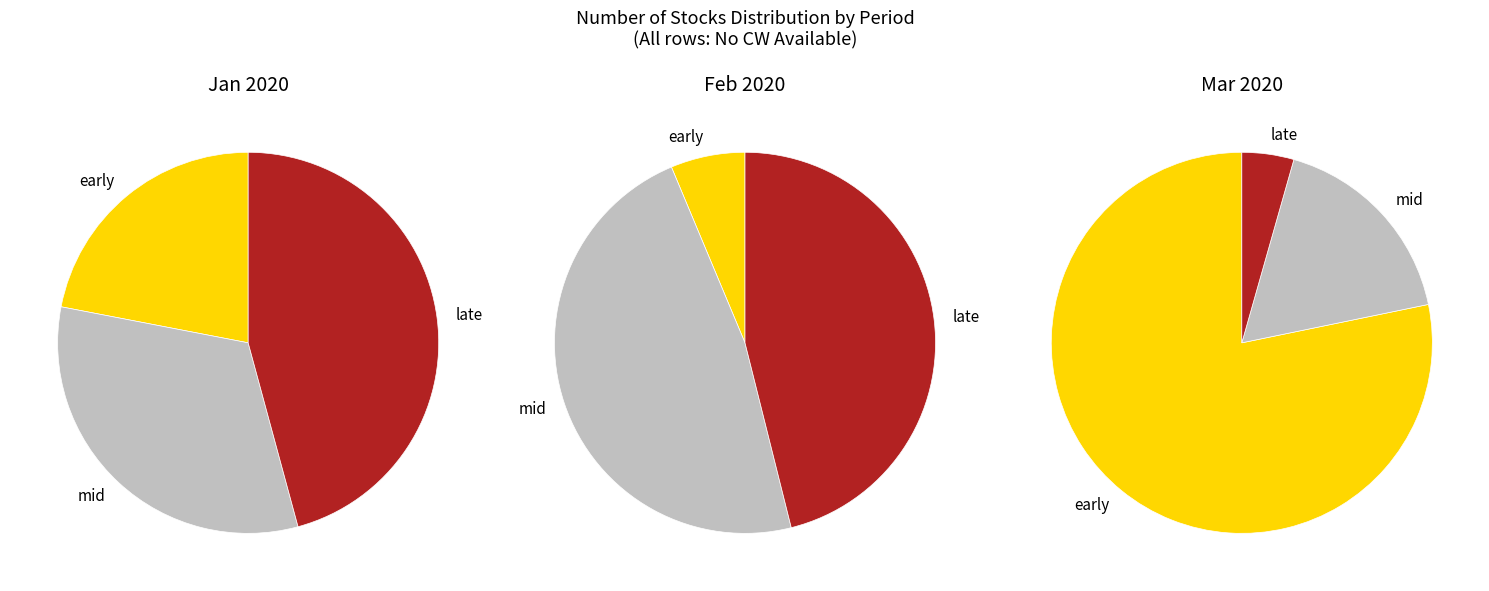

Combined, do 26 and 18 account for over 50%?

No